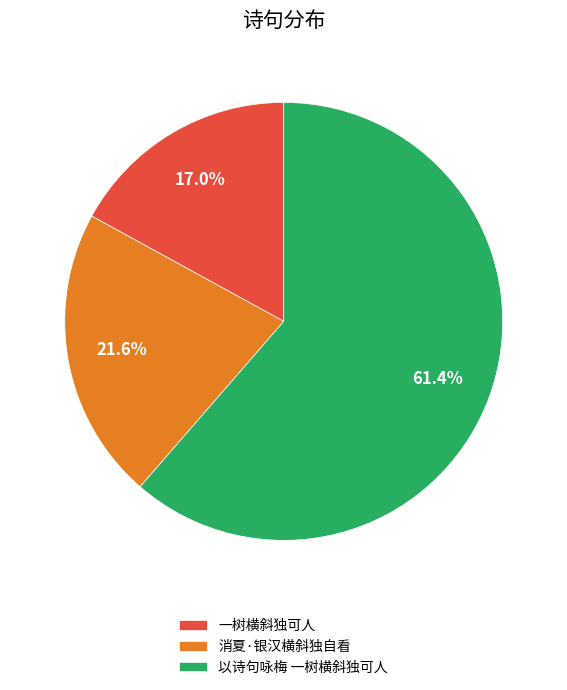

Count the number of slices in the pie.

3